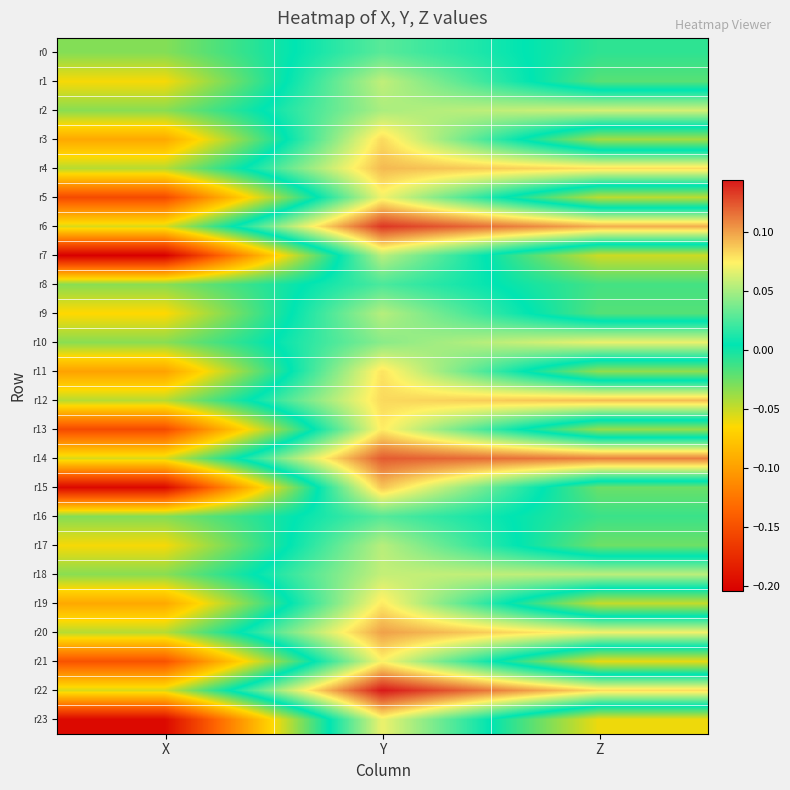

Between X and Y, which series saw the biggest shift?

r15